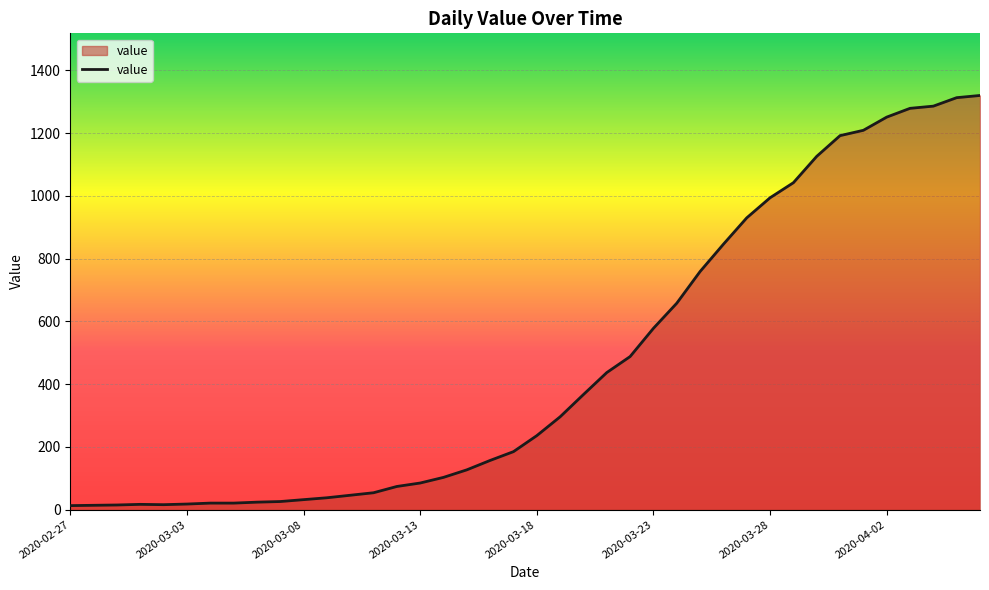

What is the average value?

467